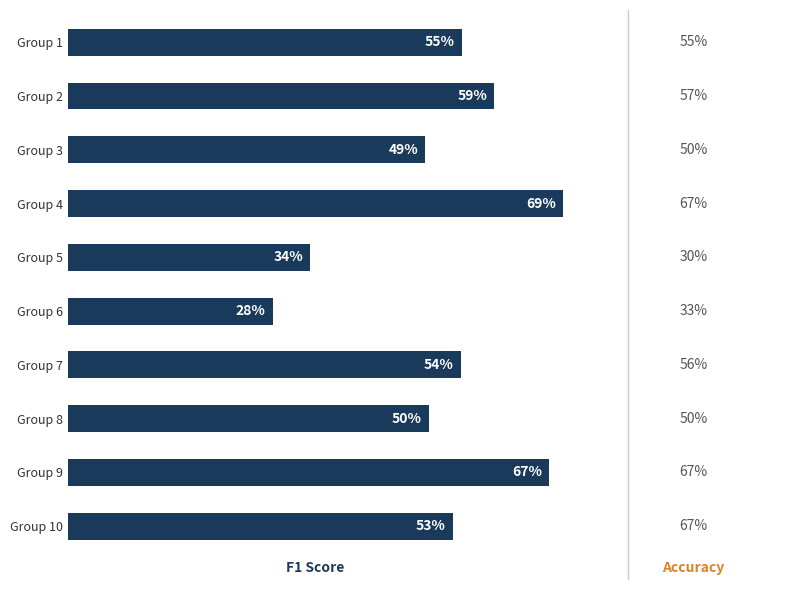

Does the chart contain any negative values?

No